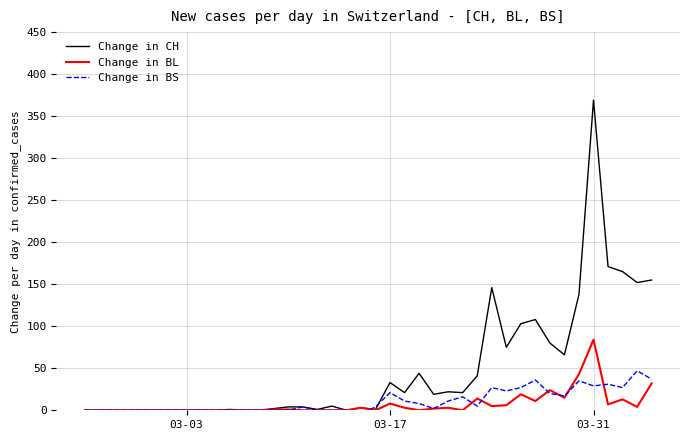

Which series ends up on top after the final intersection of Change in CH and Change in BS?

Change in CH